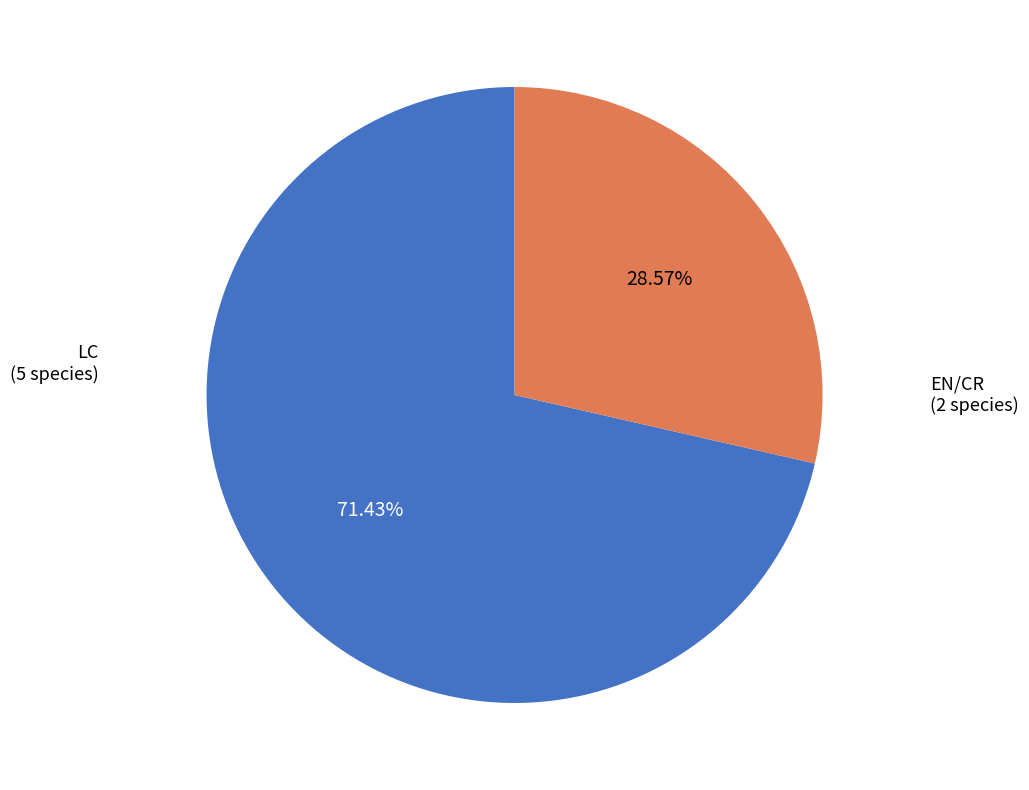

Does any single category account for the majority?

Yes